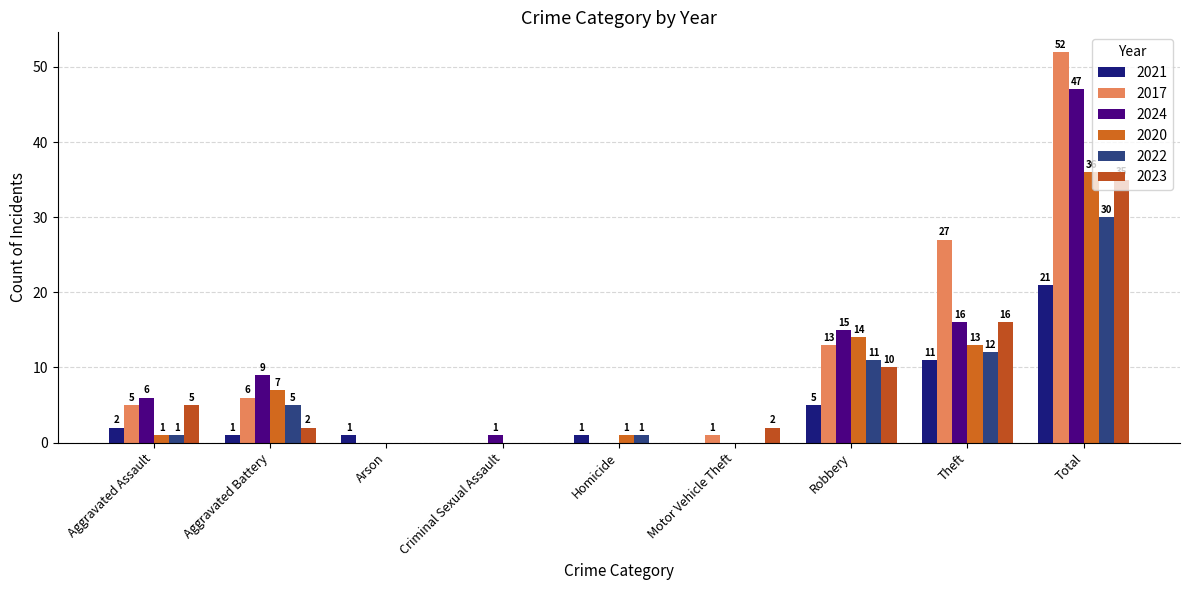

How many series are shown in this chart?

6